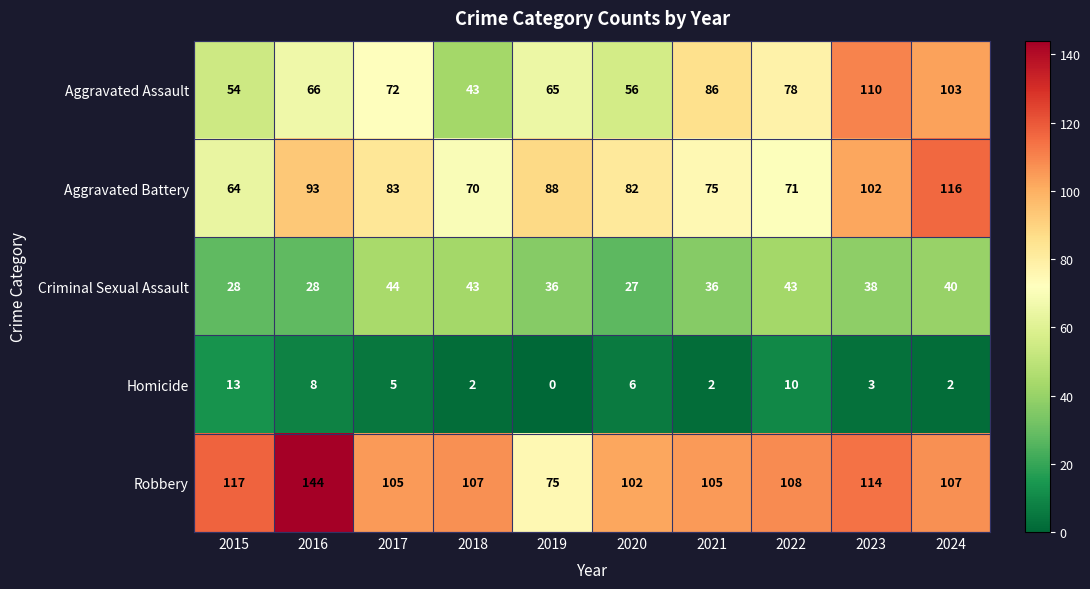

What is the spread (max minus min) of values at 2024?

114